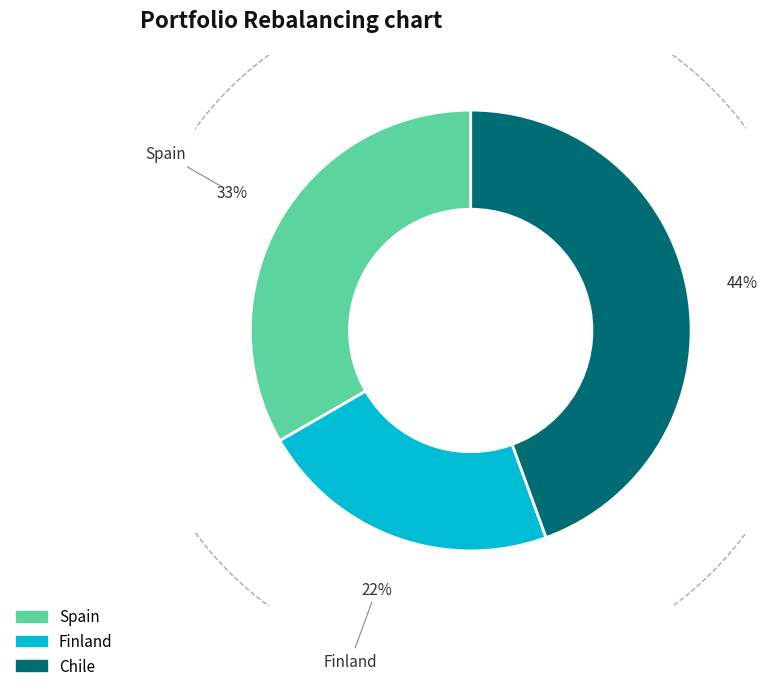

Between Finland and Spain, which is larger?

Spain